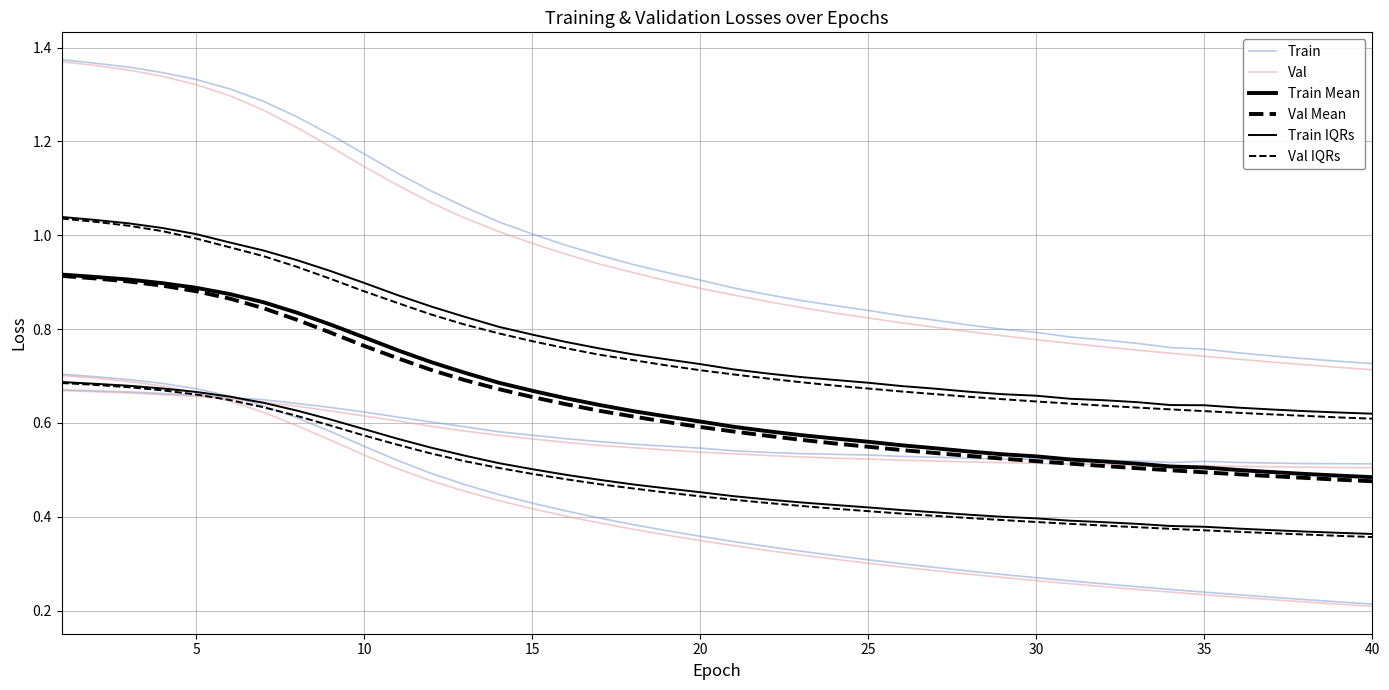

True or false: Val IQRs has a value of 0.7 at 25.

False